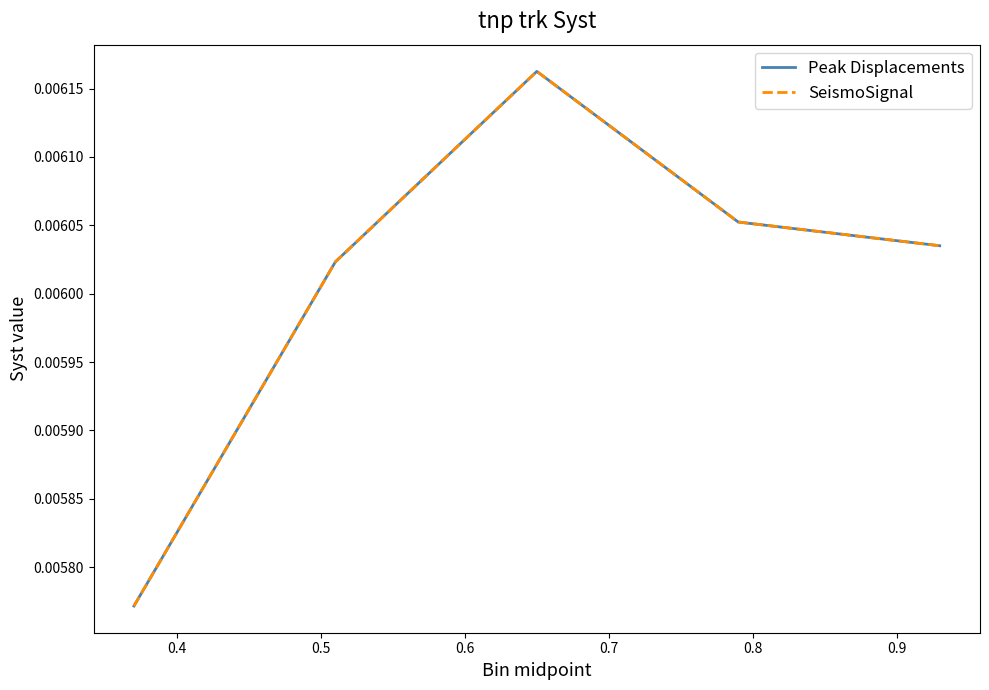

Does the chart have visible grid lines?

No